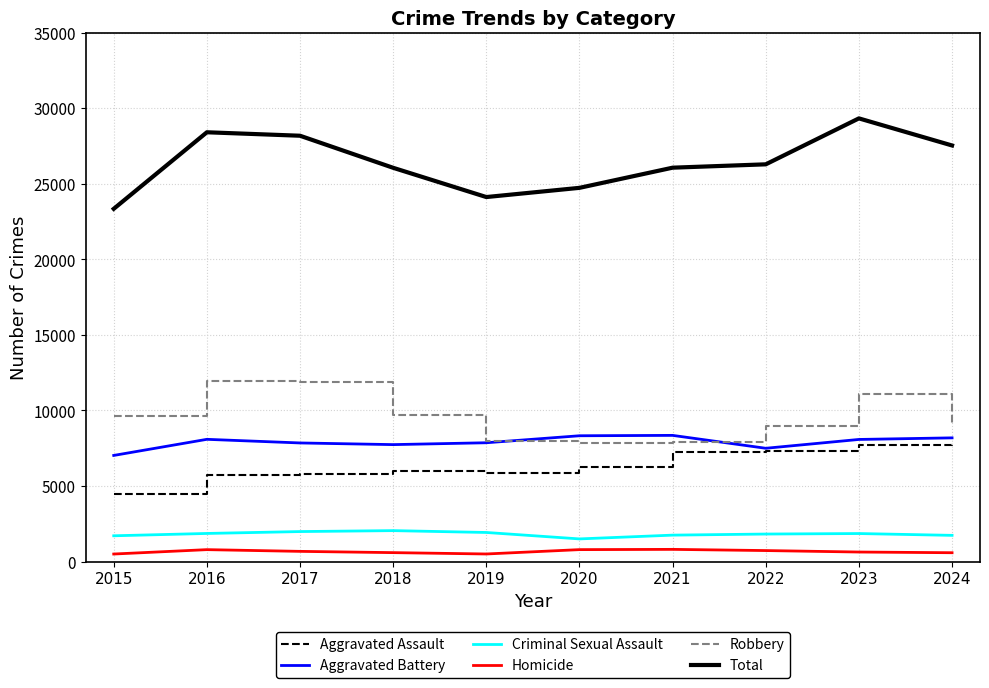

True or false: Robbery and Total cross at least once.

False